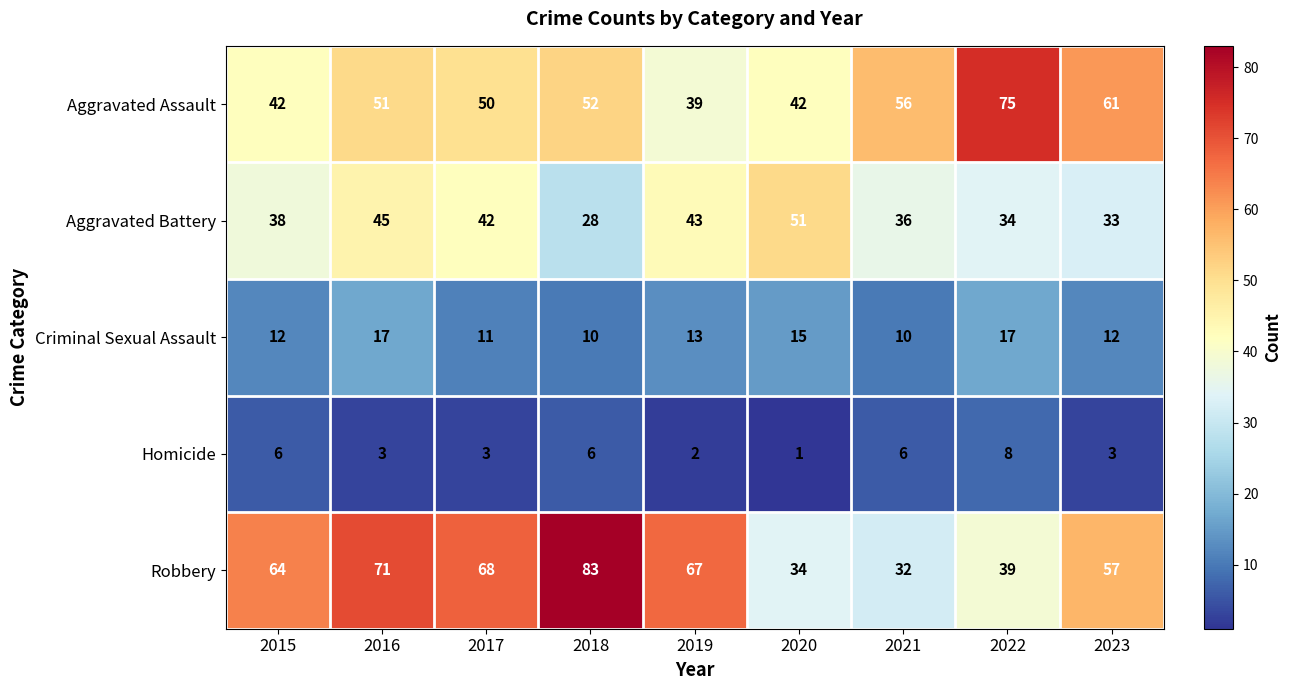

How many Homicide values are between 3 and 6?

6